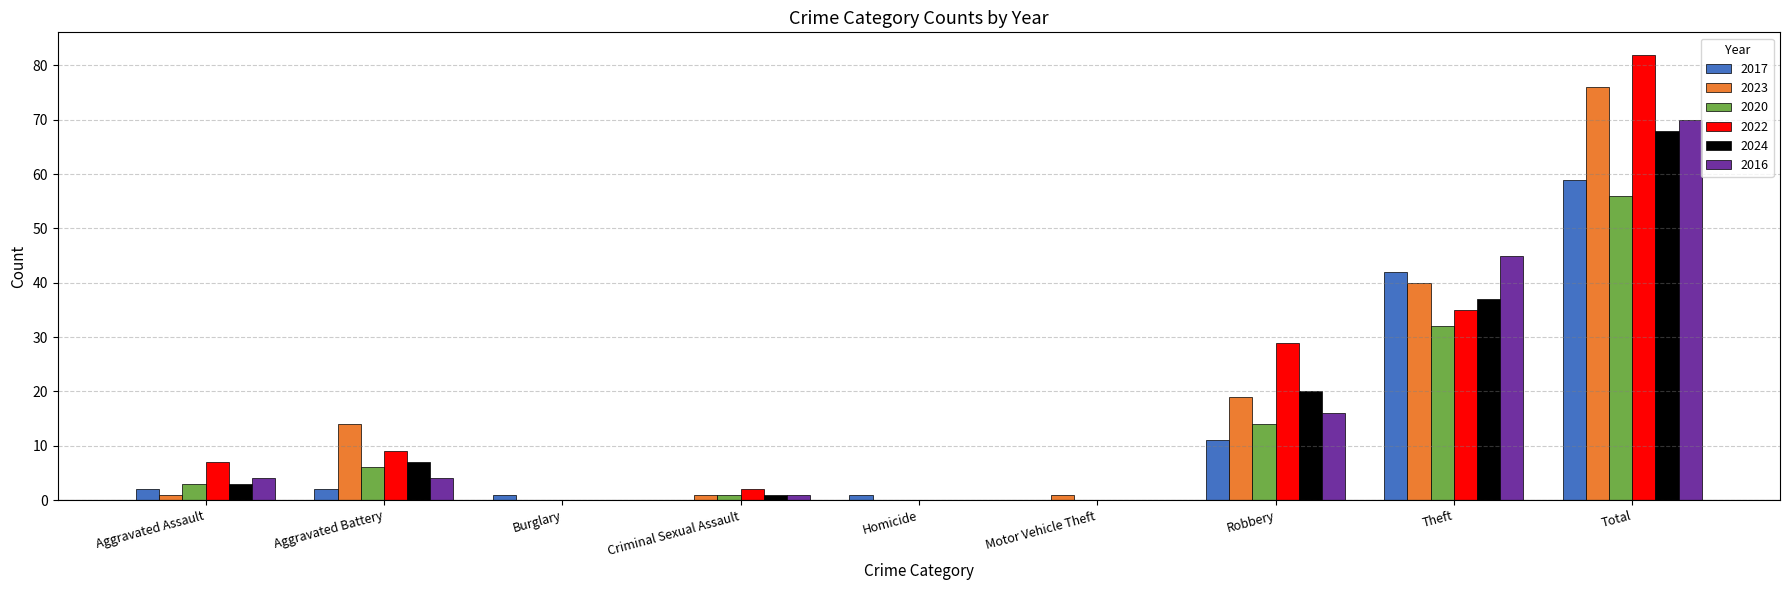

What is the total value across all series at Total?

411